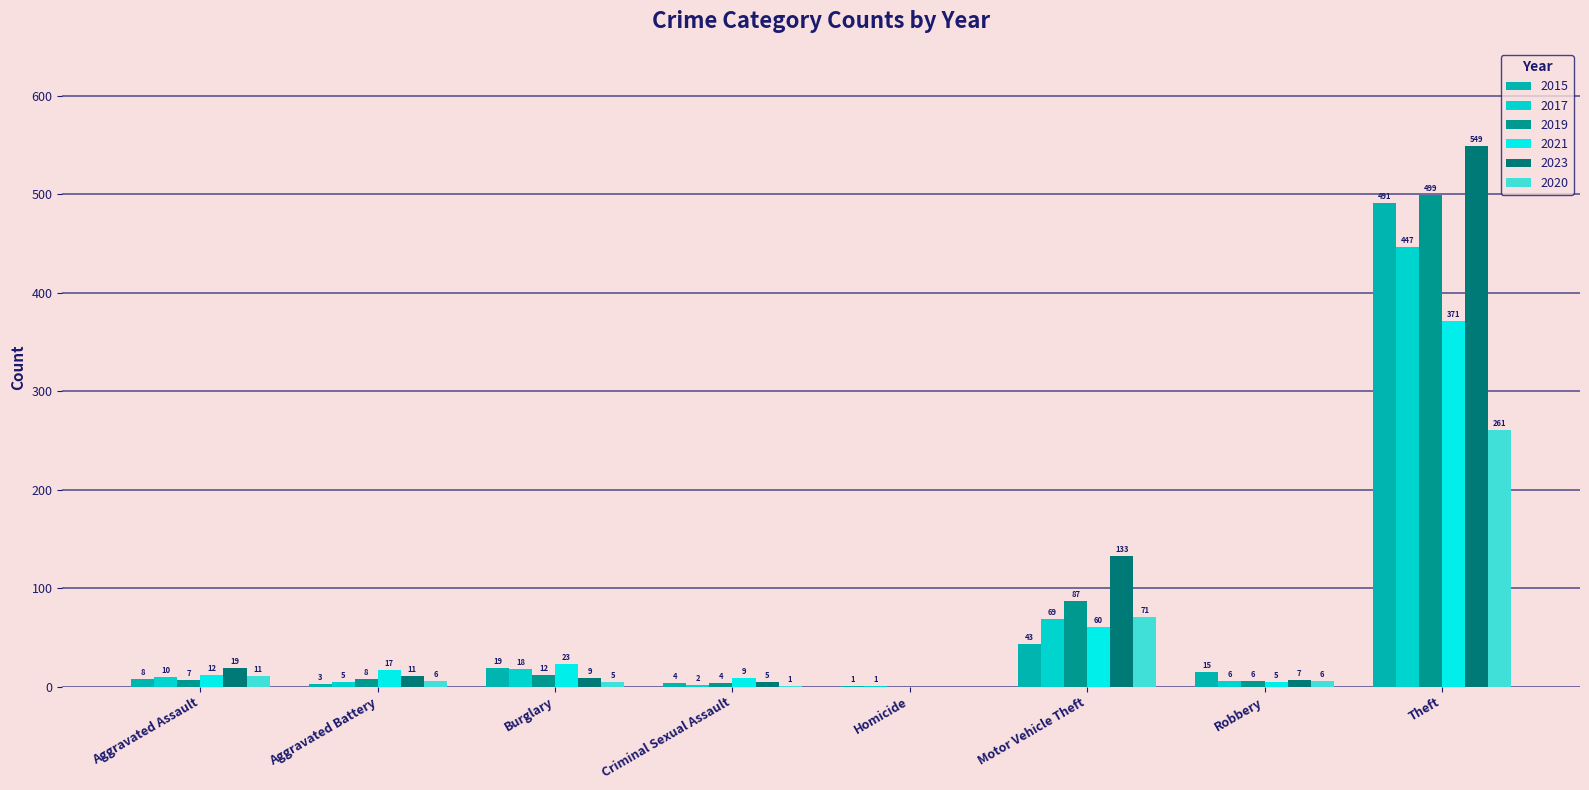

What is the sum of all 2023 values?

733